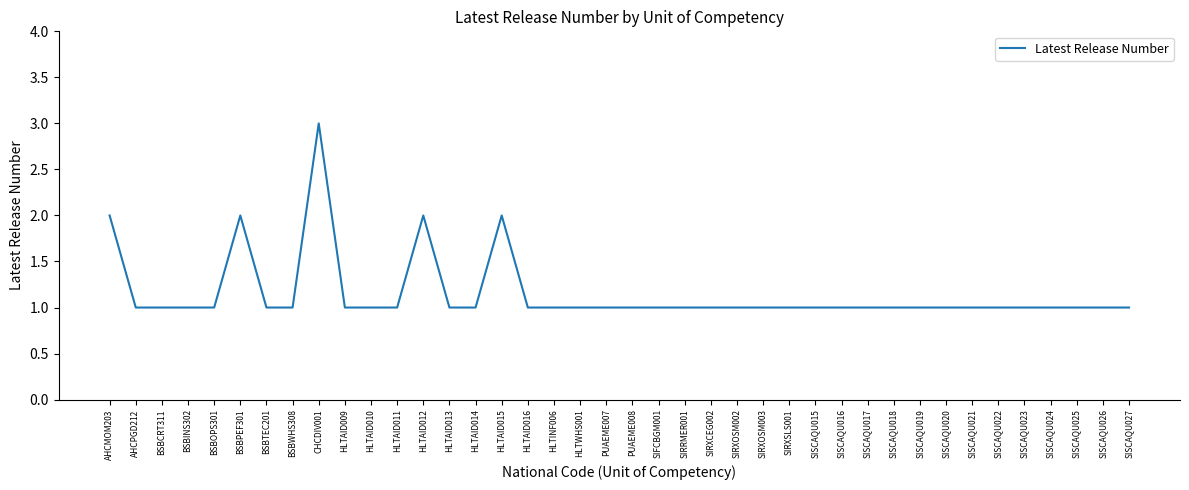

What is the greatest value displayed?

3